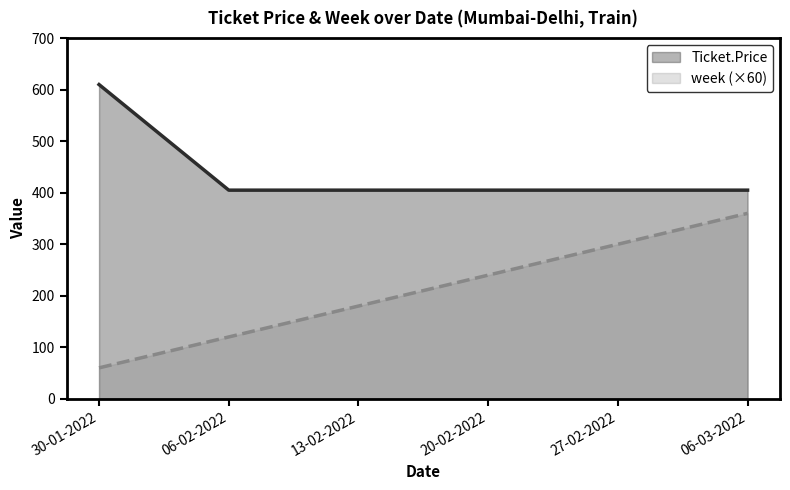

Between 20-02-2022 and 06-03-2022, which is larger?

20-02-2022